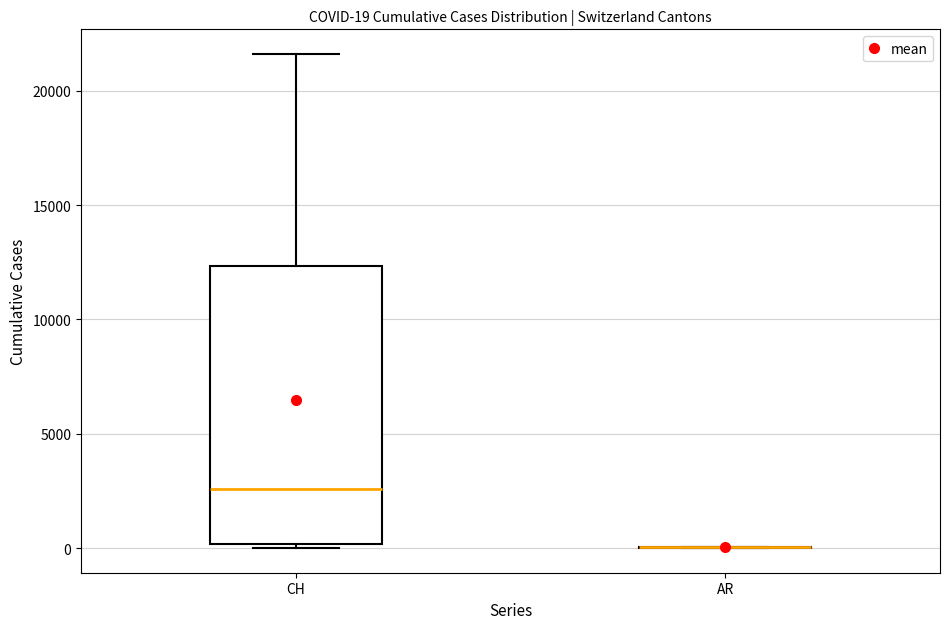

Comparing the boxes themselves (not the whiskers), which one is the tallest?

CH